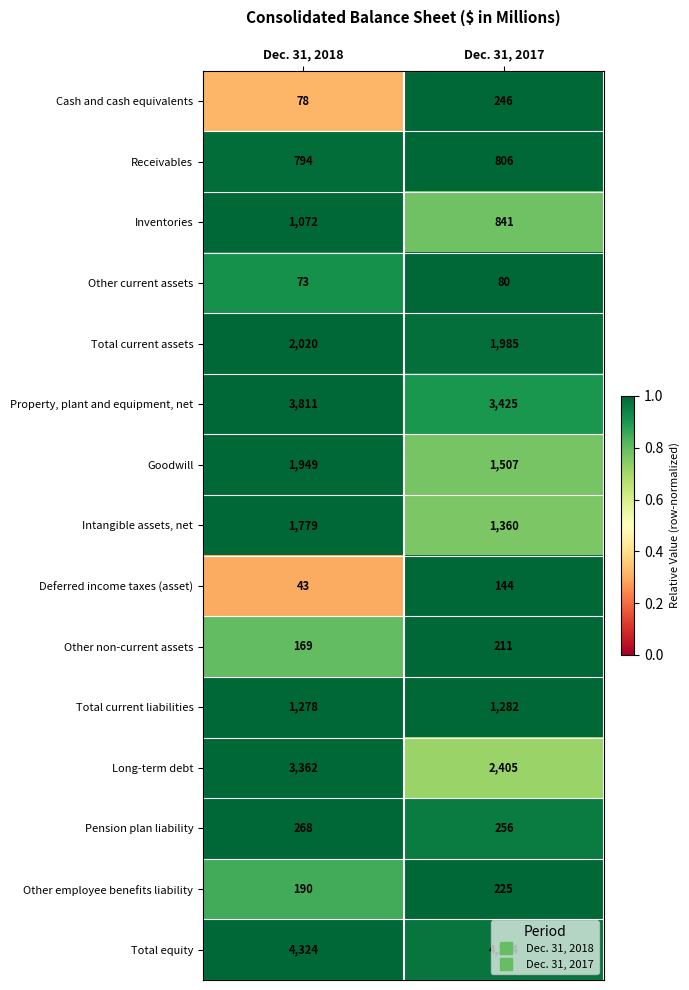

What is the approximate value of Pension plan liability at Dec. 31, 2017?

256